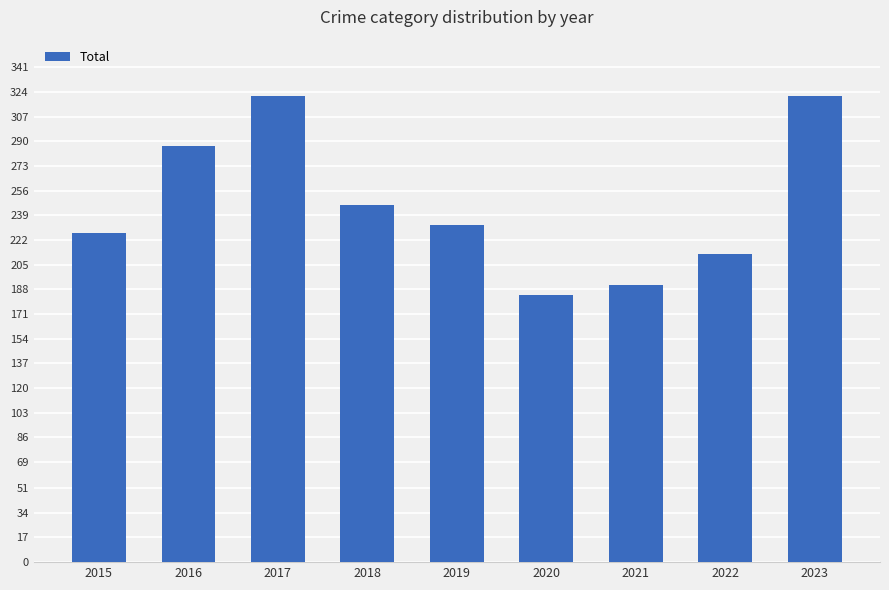

At which category does the chart reach its minimum across all series?

2020